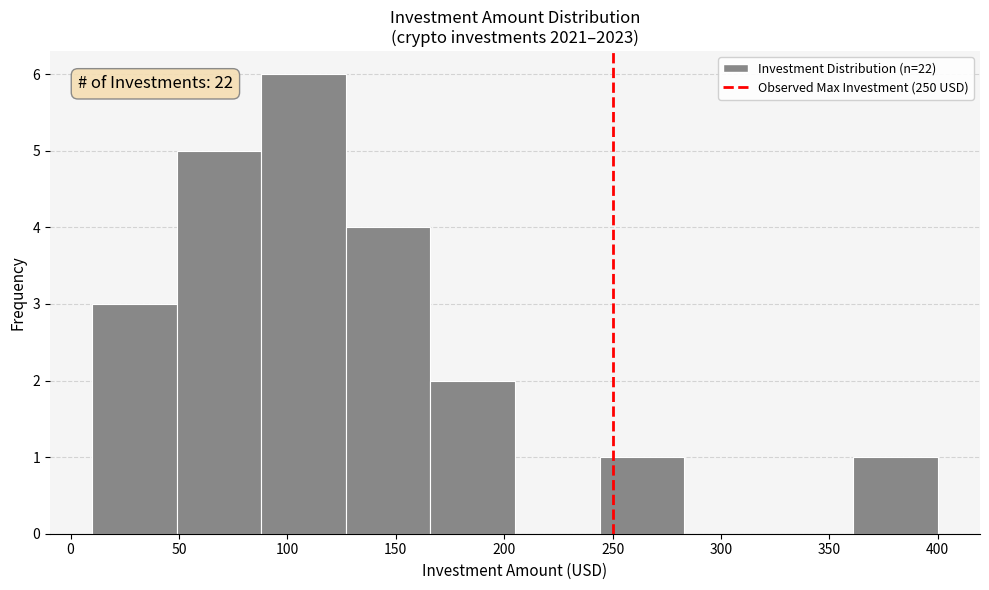

Over which range of the x-axis is the bar tallest?

88 to 127